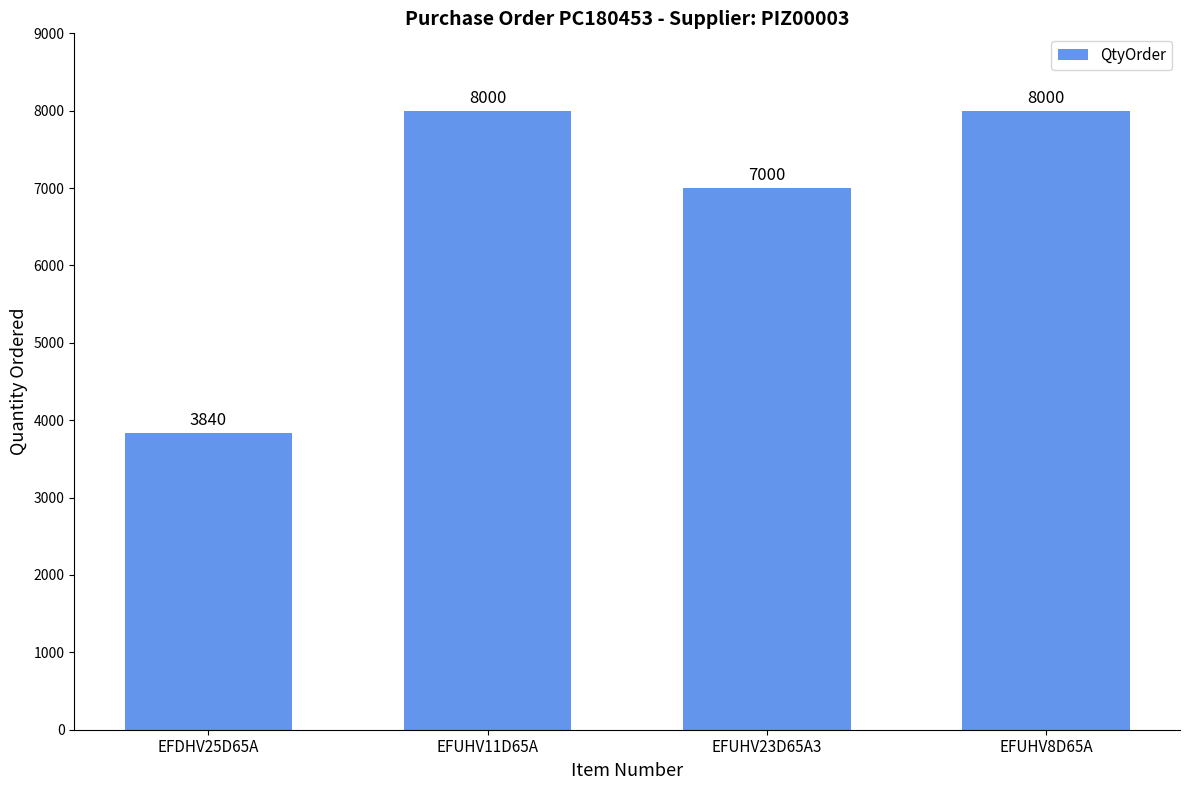

Between EFUHV23D65A3 and EFUHV8D65A, which is larger?

EFUHV8D65A